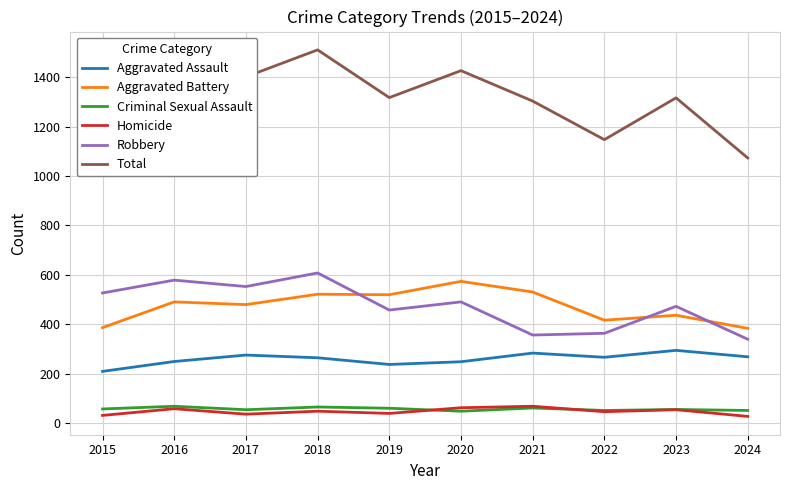

What is the average value of the Aggravated Battery series?

474